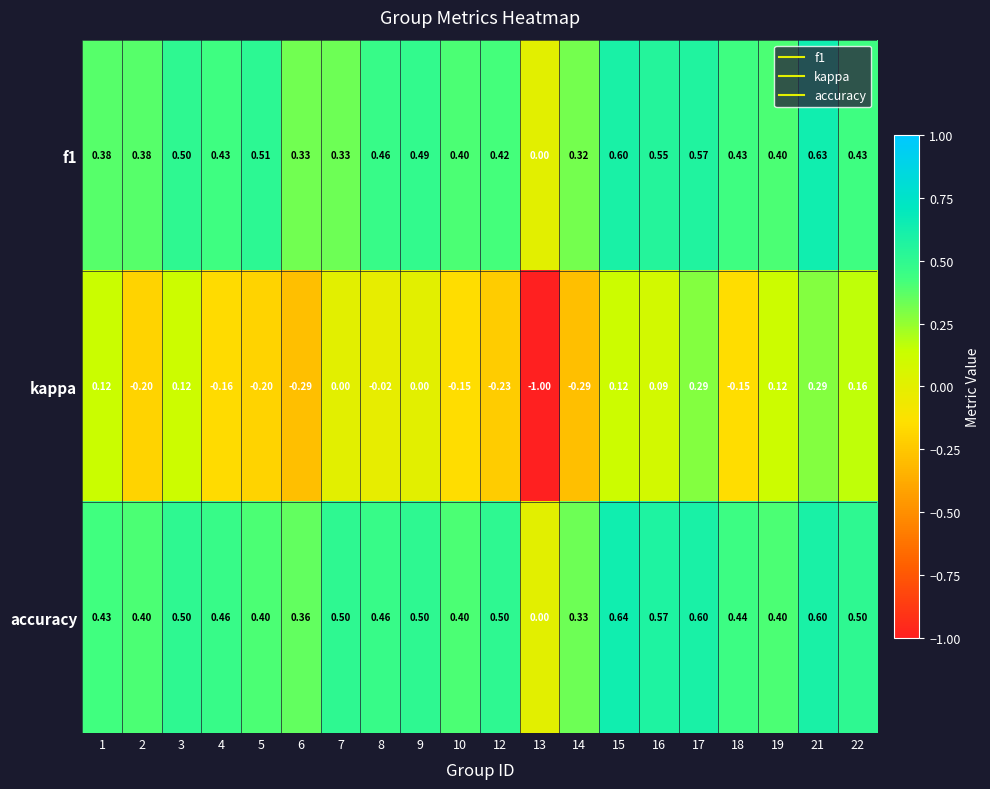

Is the value of f1 at 16 greater than the value of accuracy at 17?

No